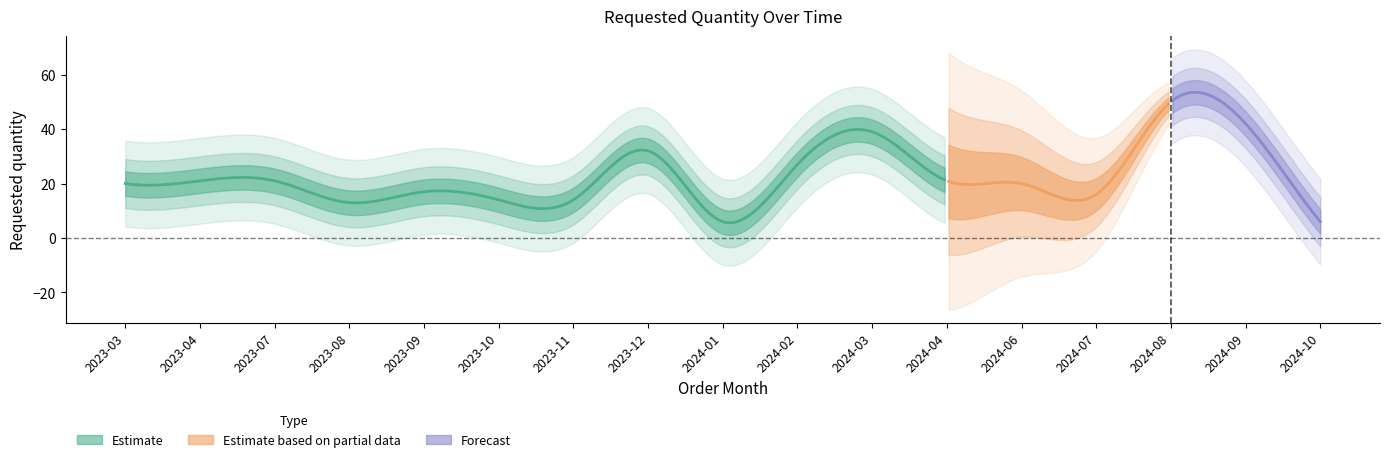

List the labels in order of value, smallest first.

2024-01, 2024-10, 2023-08, 2023-10, 2023-11, 2024-07, 2023-09, 2023-03, 2024-06, 2023-04, 2023-07, 2024-04, 2024-02, 2023-12, 2024-03, 2024-09, 2024-08